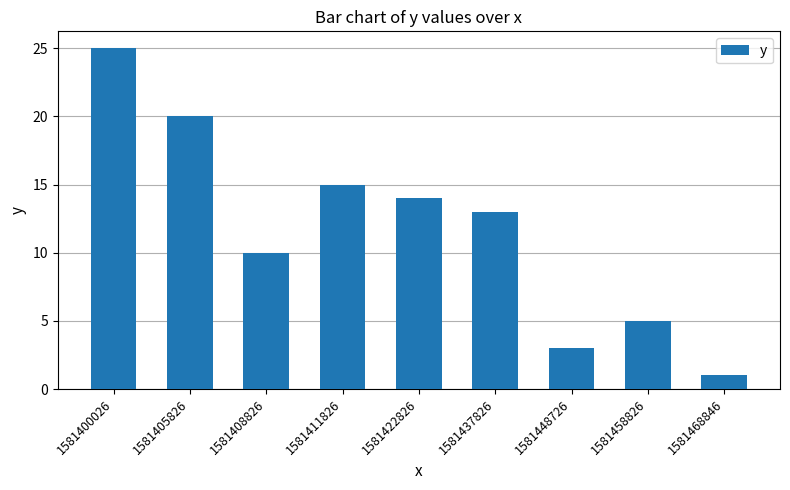

Reading left to right, transcribe all the data shown in this chart.

1581400026=25	1581405826=20	1581408826=10	1581411826=15	1581422826=14	1581437826=13	1581448726=3	1581458826=5	1581468846=1